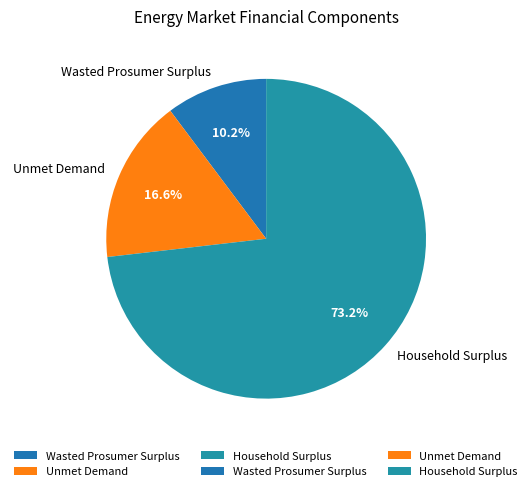

Count the number of slices in the pie.

3